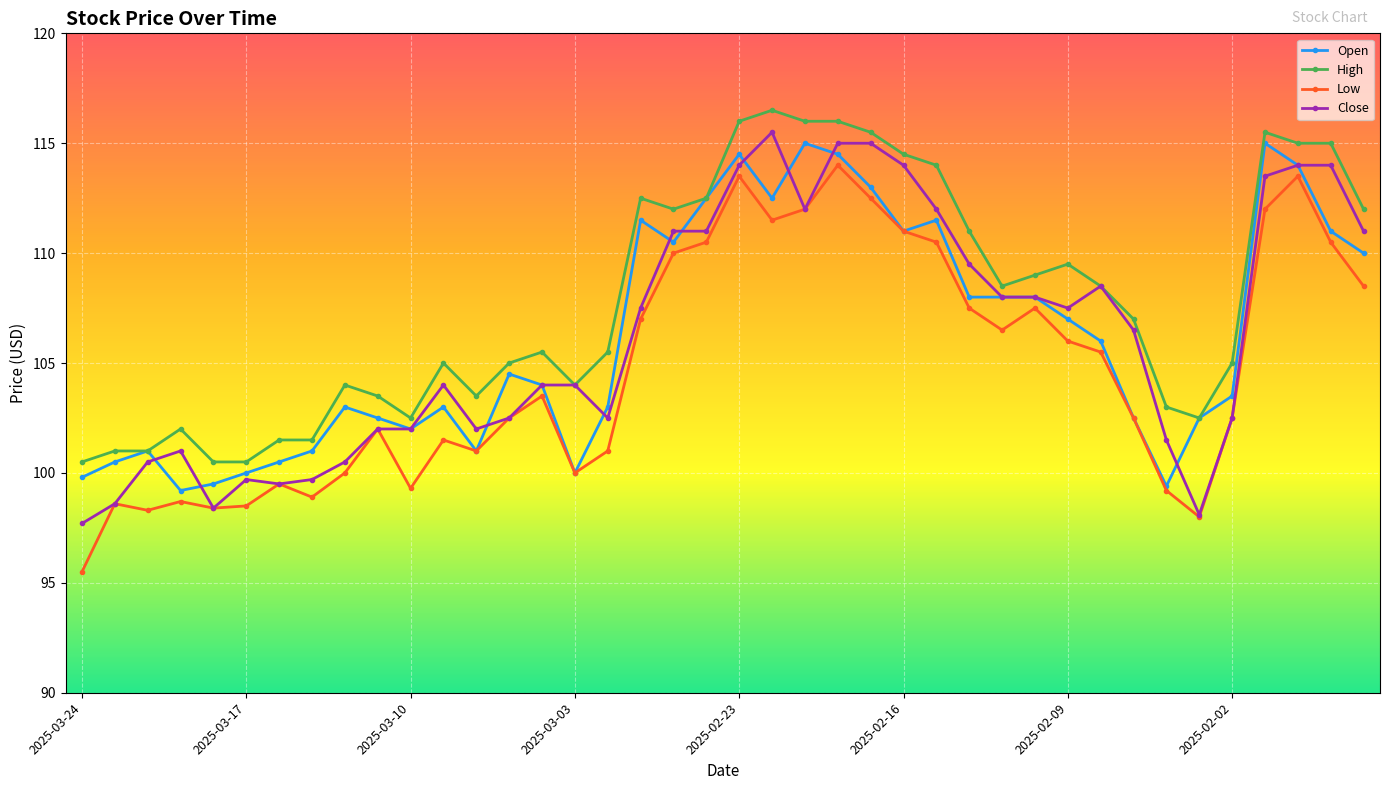

What is the greatest value displayed?

116.5